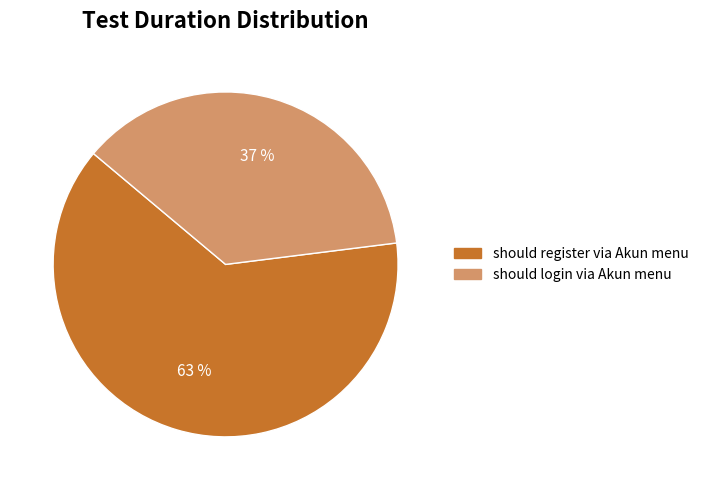

Which slice represents more than half of the pie?

should register via Akun menu